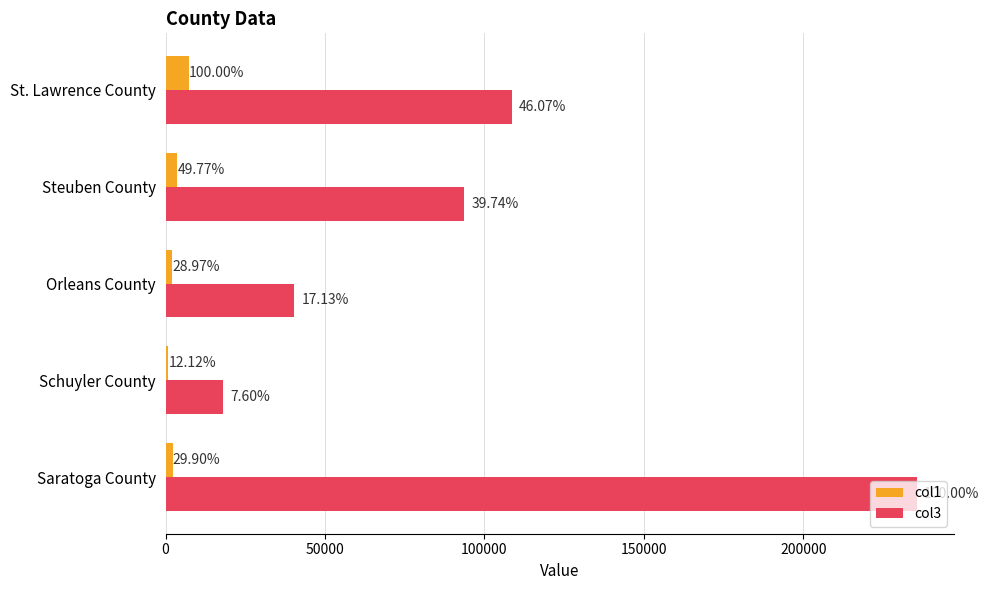

Does the chart contain stacked bars?

No